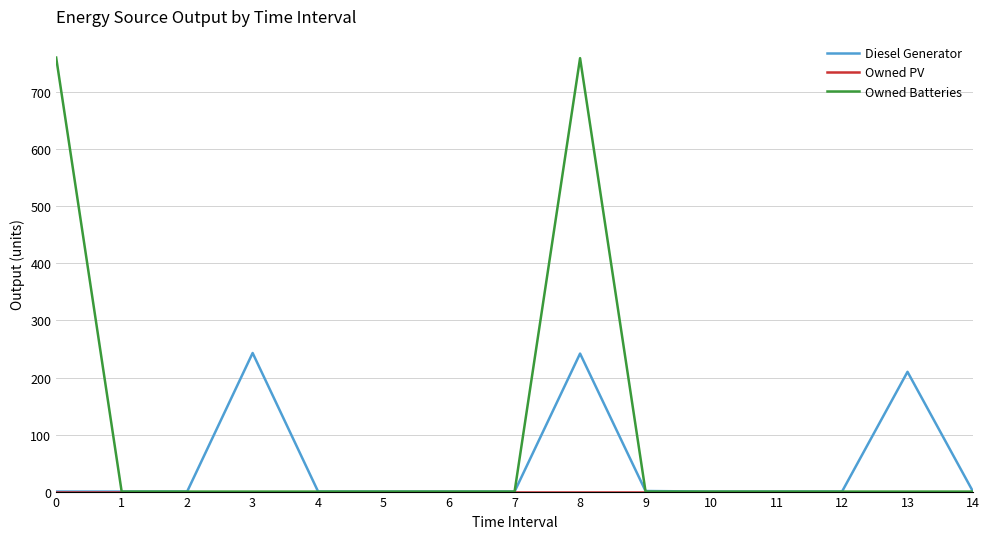

The value of Owned Batteries at 8 is 760. True or false?

True